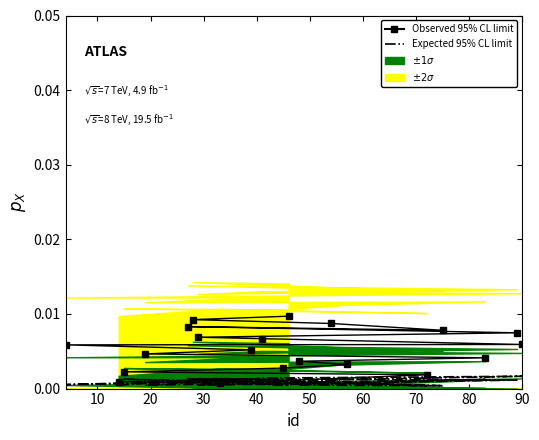

Where is the first local maximum for Expected 95% CL limit?

10